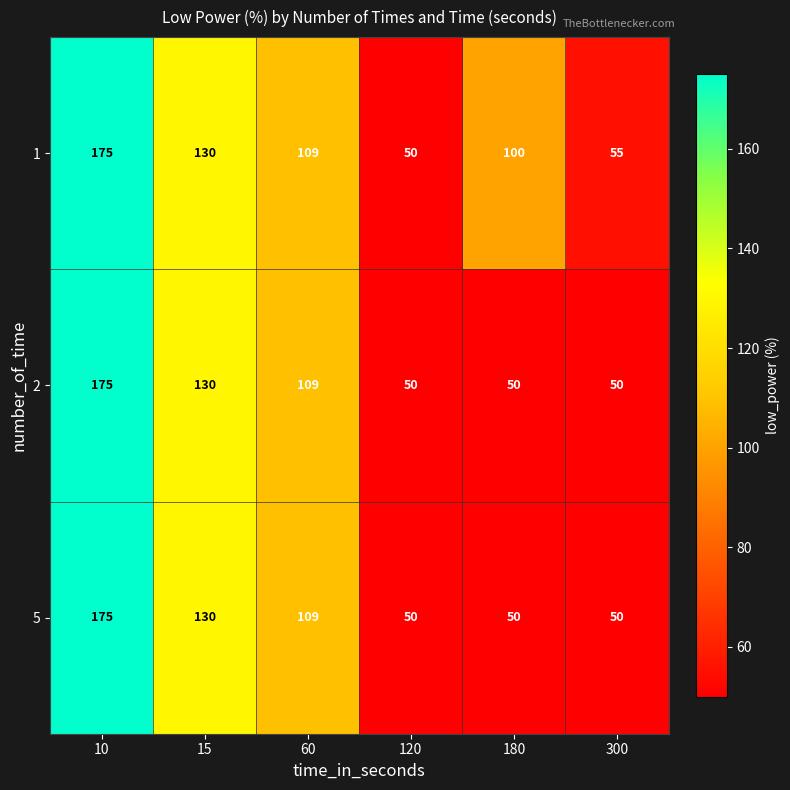

How many 2 values are between 50 and 130?

5